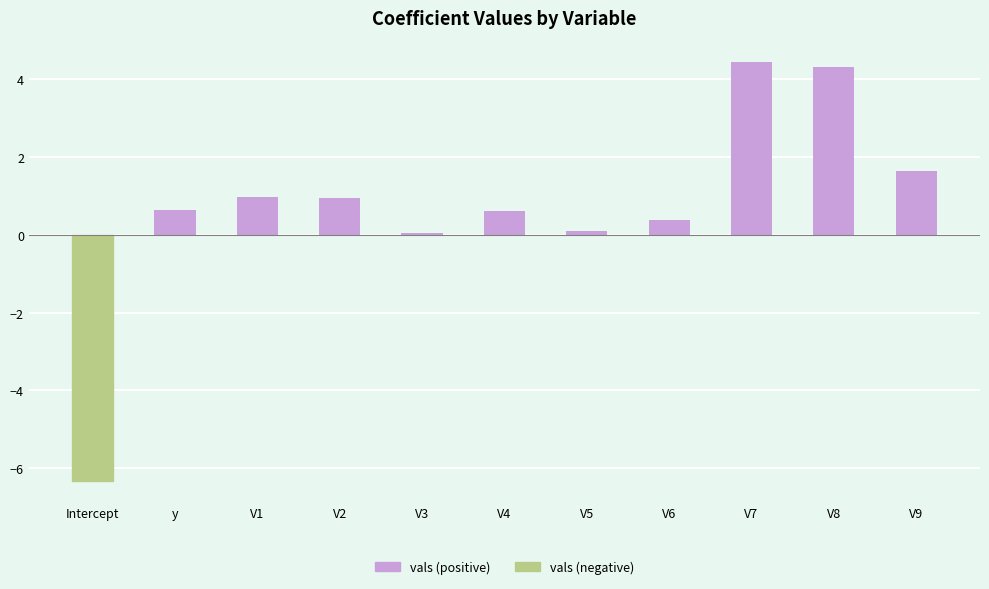

The chart shows a value of -1.6 at Intercept. True or false?

False